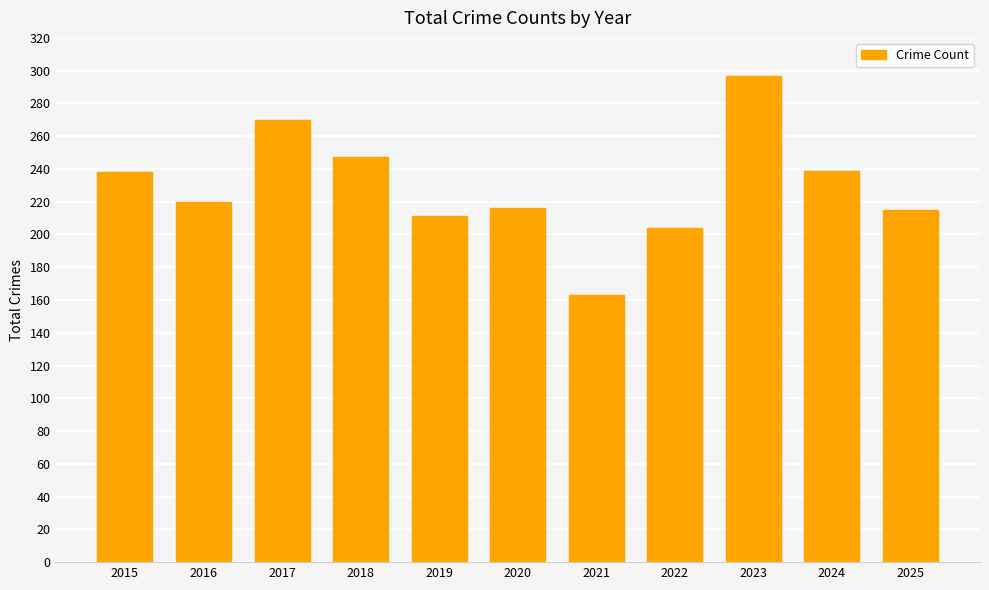

What is the difference between the values at 2024 and 2020?

23